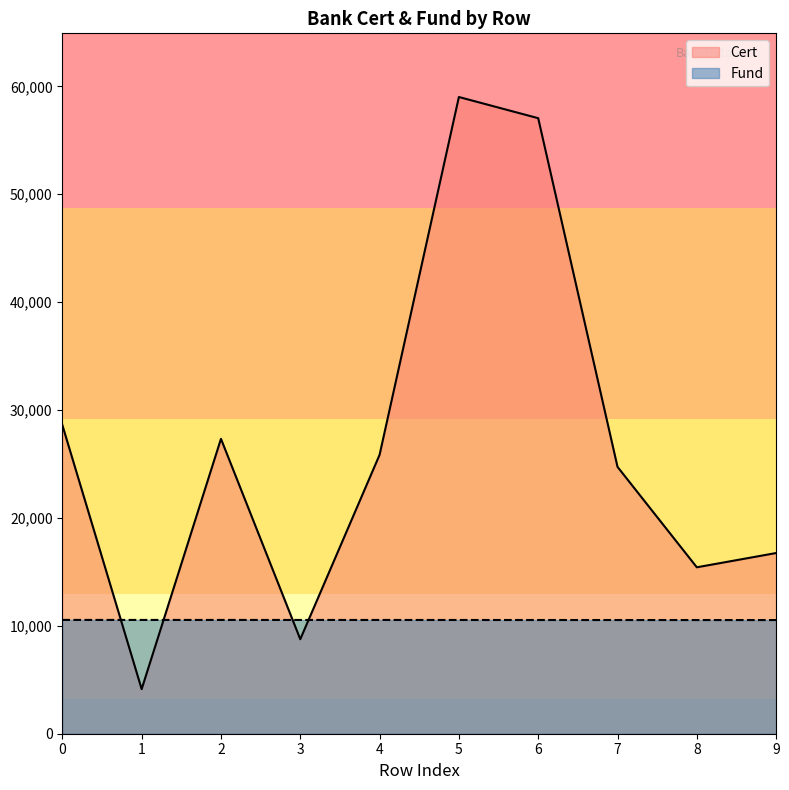

True or false: Cert and Fund intersect in this chart.

True